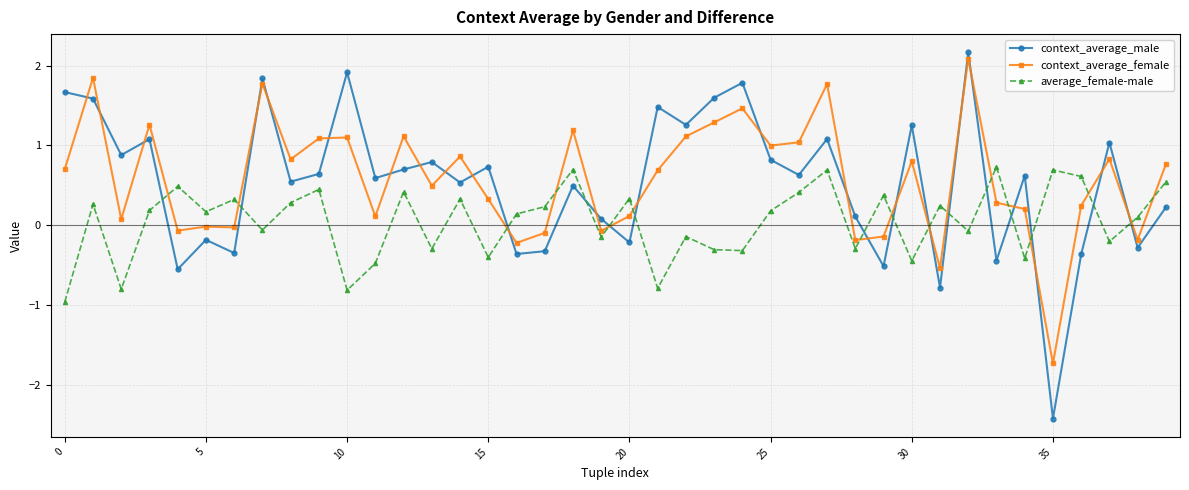

True or false: average_female-male has more than 1 interior local peaks.

True